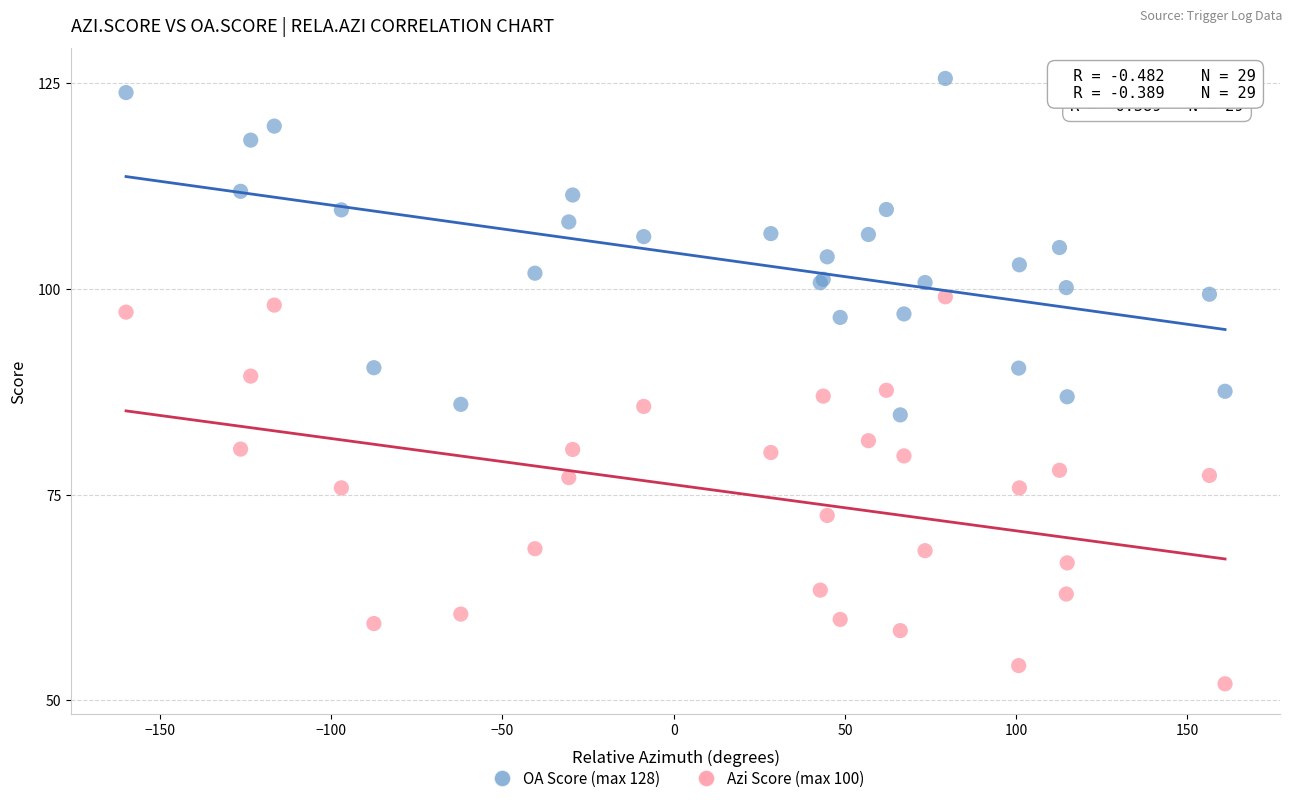

Which series reaches the maximum Y coordinate?

OA Score (max 128)